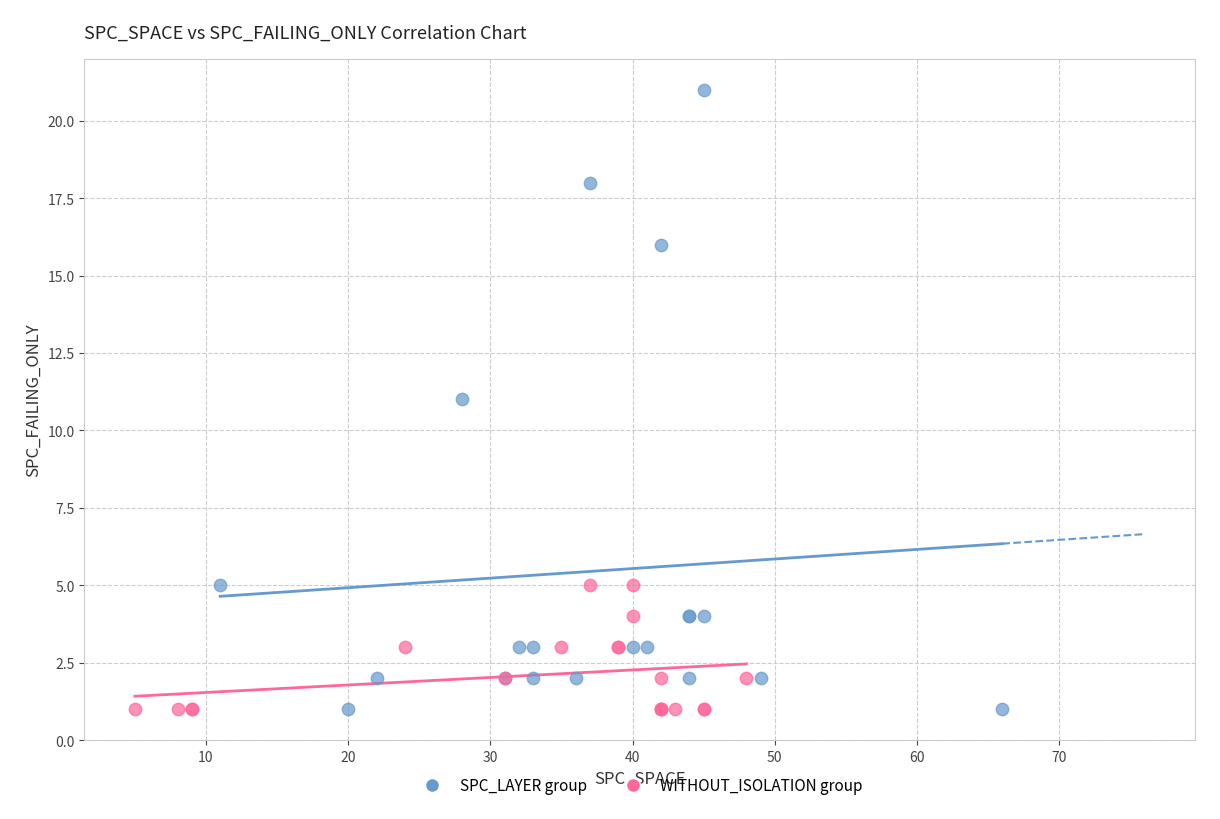

Which series contains the highest Y value?

SPC_LAYER group